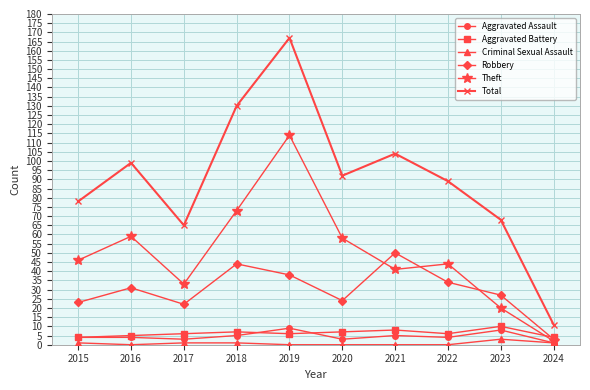

The Robbery series shows 40 at 2020. True or false?

False